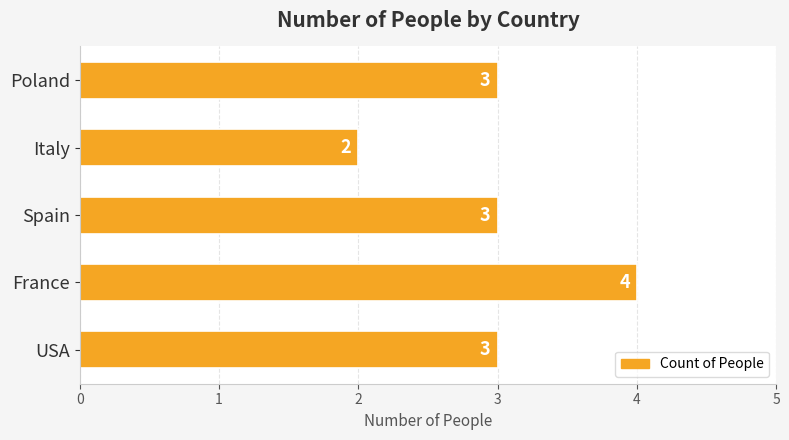

At which category does the chart reach its peak across all series?

France